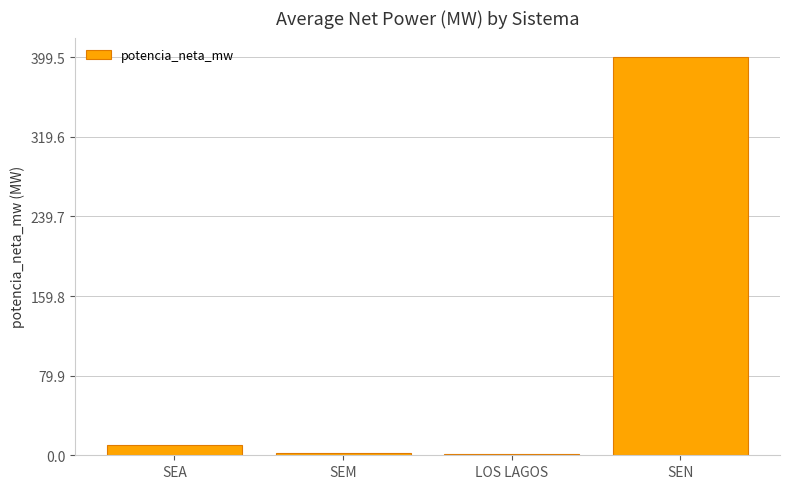

Is it true that the value at SEN is 399.3?

True